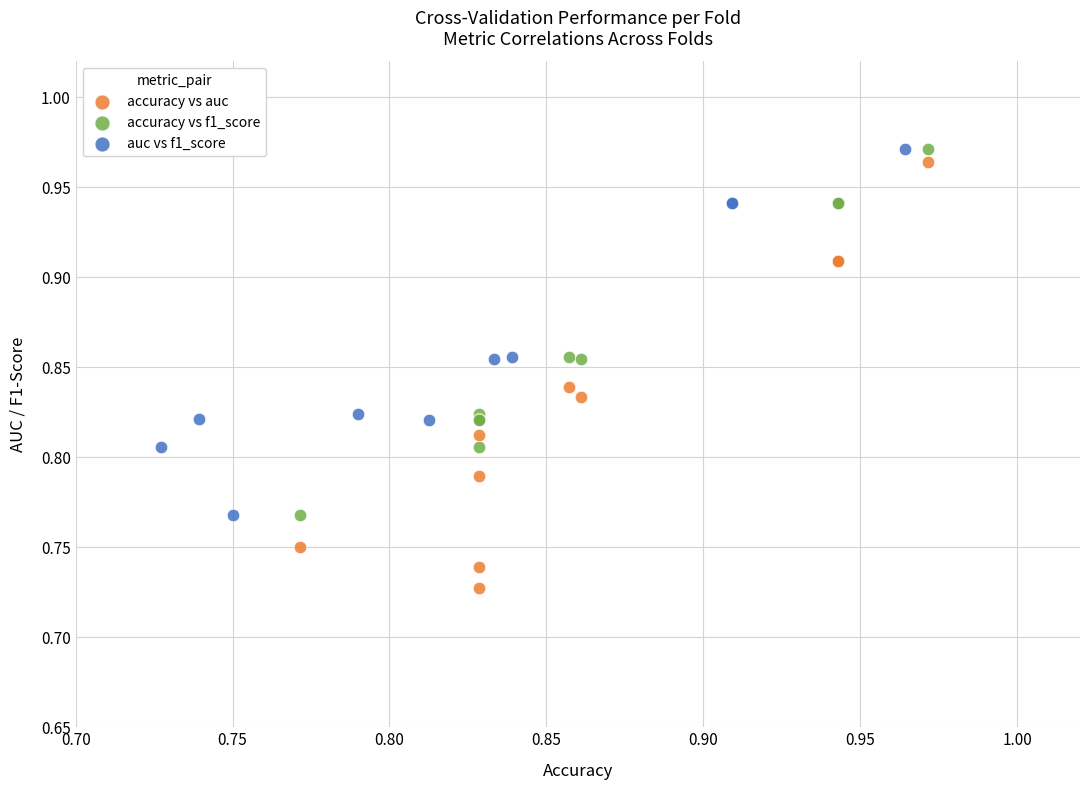

What are all the series names shown in the legend?

accuracy vs auc, accuracy vs f1_score, auc vs f1_score